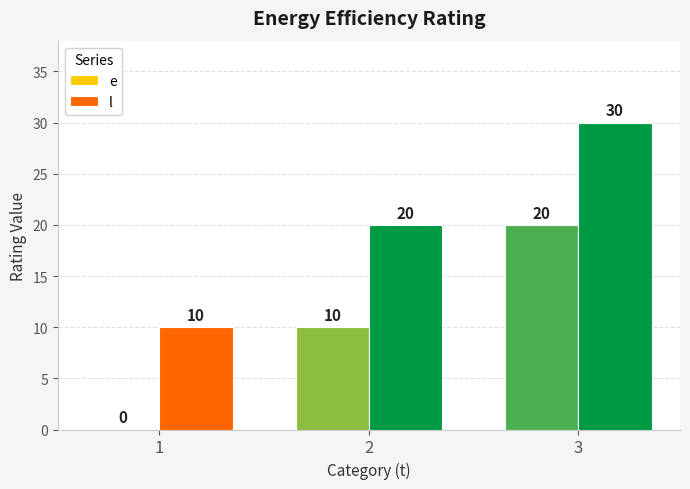

True or false: l has a value of 50 at 3.

False